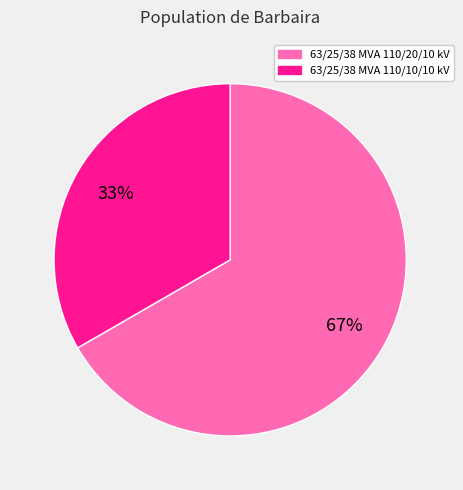

To the nearest percent, what is the average slice percentage?

50%